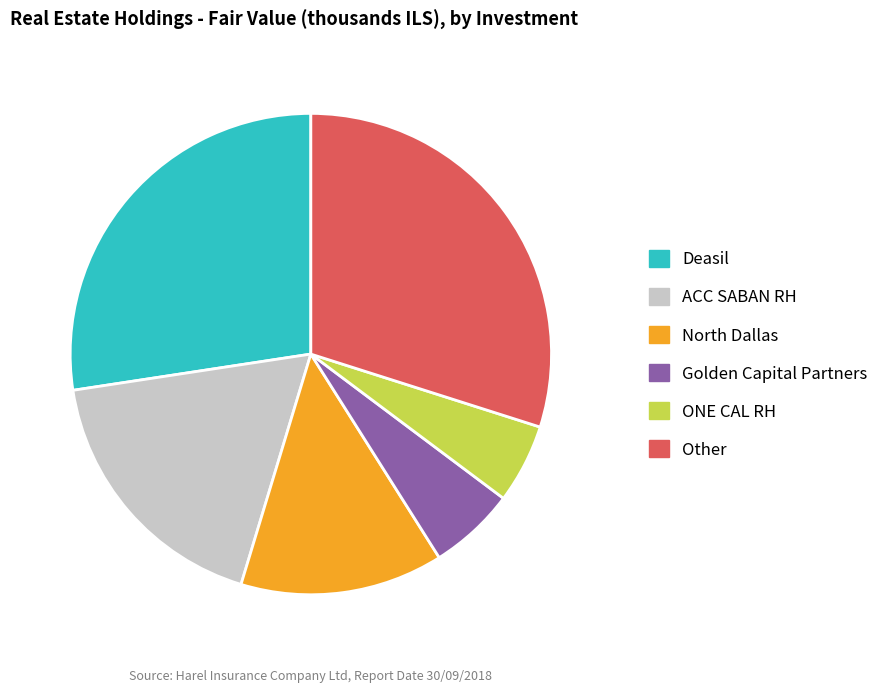

The Deasil slice represents 36% of the pie. True or false?

False